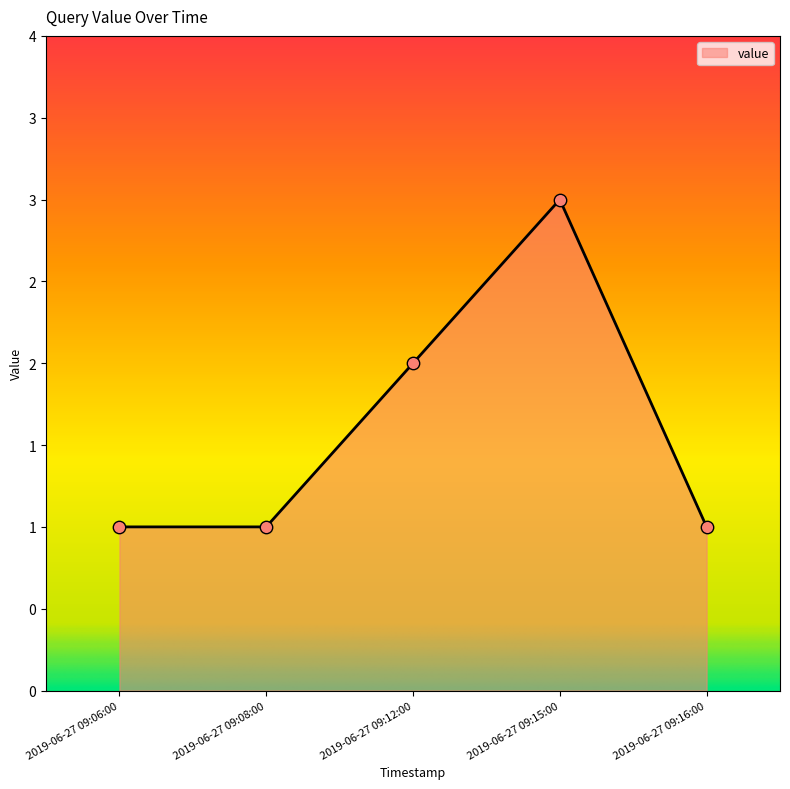

Does the chart have visible grid lines?

No